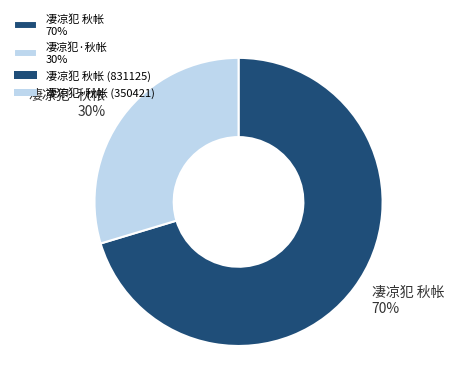

To the nearest percent, what percentage of the pie is 凄凉犯 秋帐?

70%